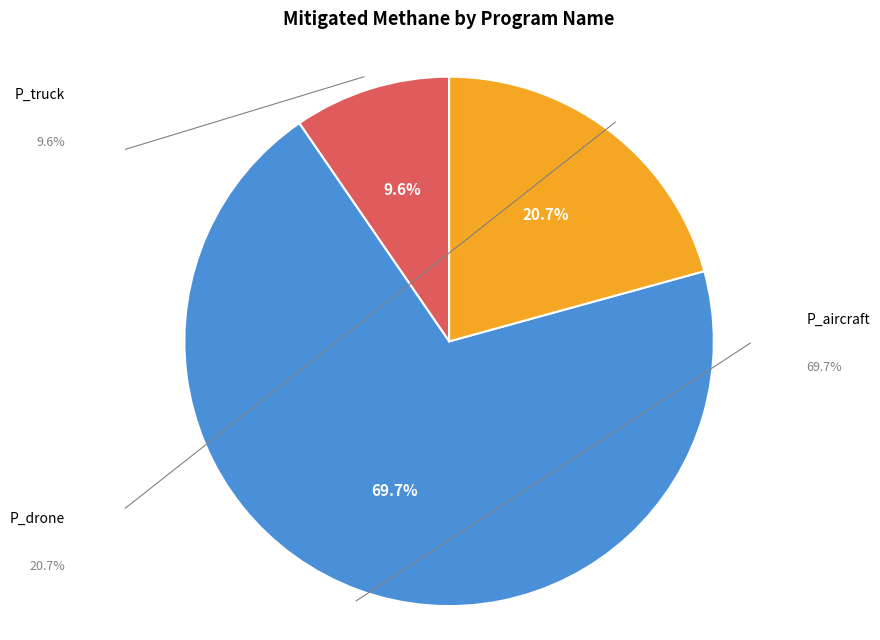

Does any single category account for the majority?

Yes